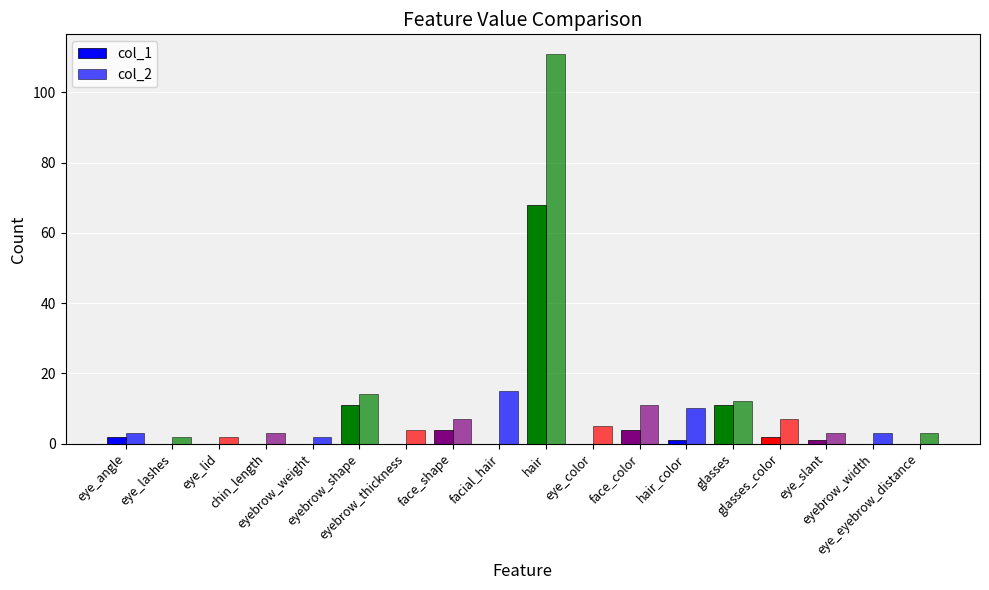

Between eye_lid and eyebrow_shape, which series saw the biggest shift?

col_2